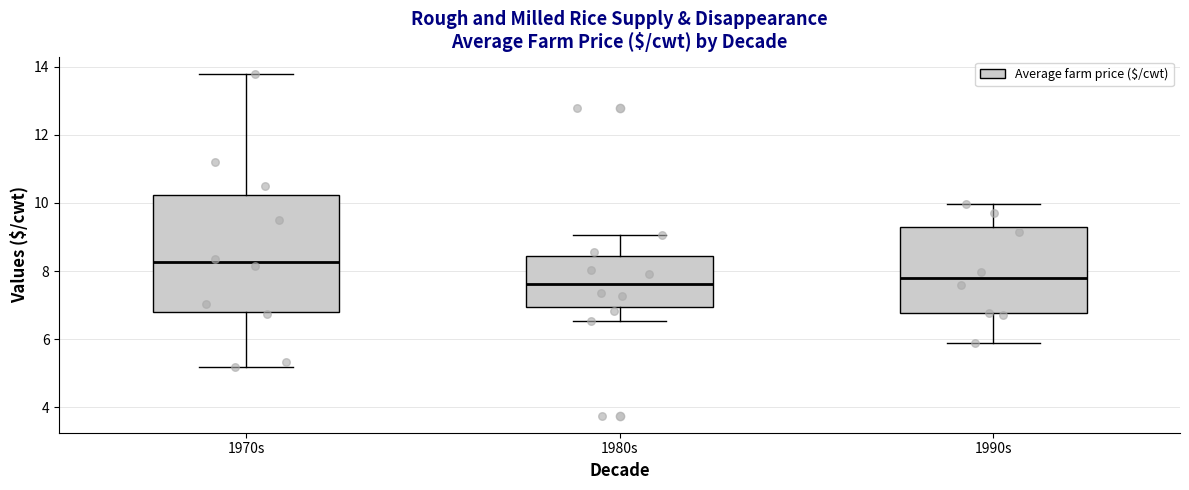

Which box is the tallest, from its lower edge to its upper edge?

1970s